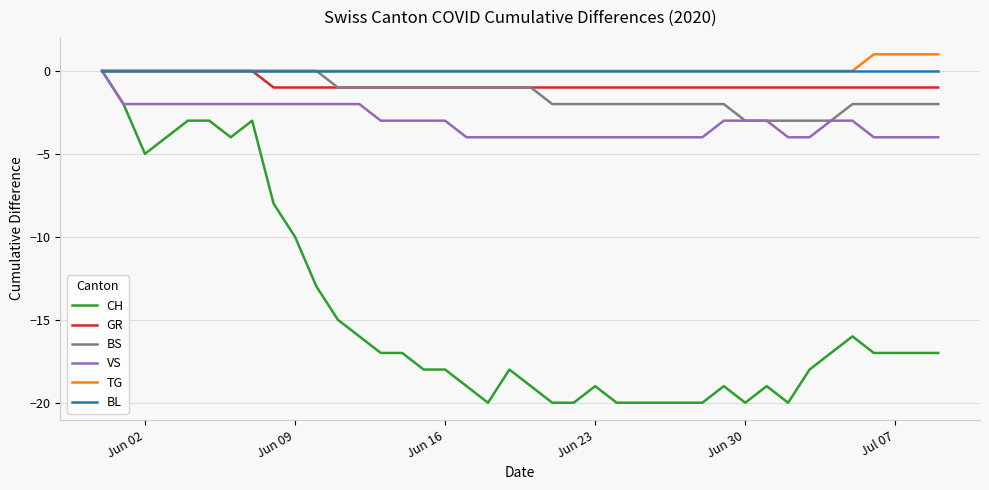

Which series has the widest spread of values?

CH